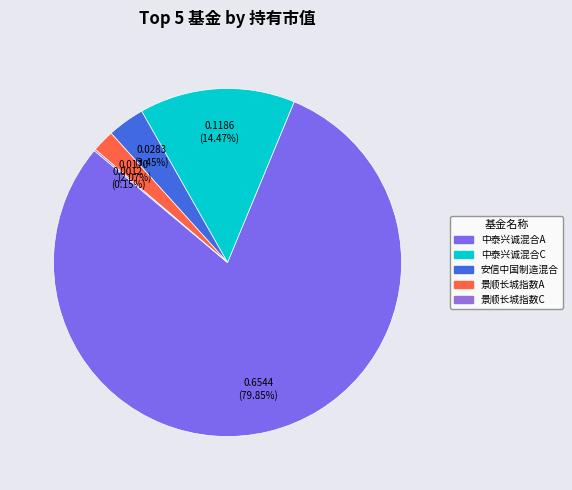

Count the number of slices in the pie.

5